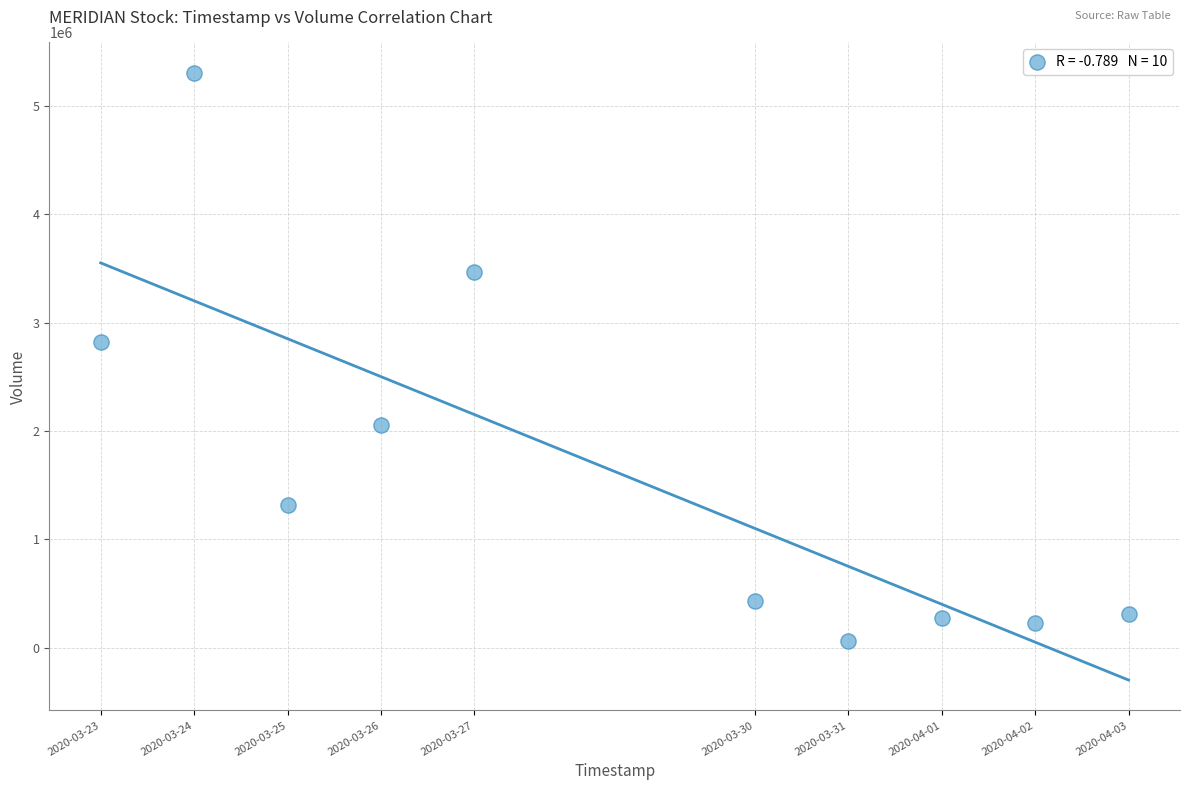

What Y value in the scatter plot is closest to 2682900?

2821600